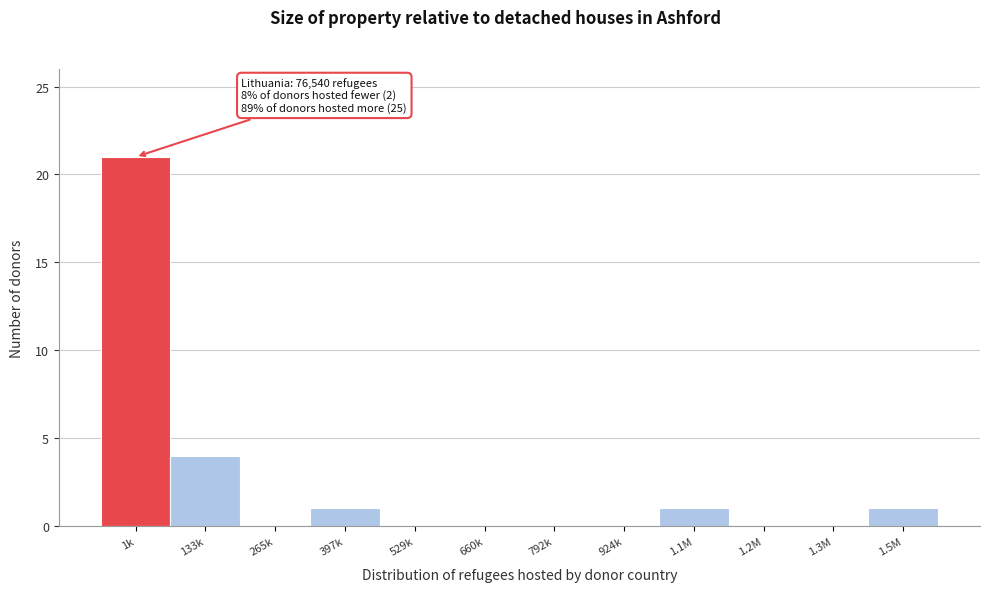

Reading right to left, transcribe all the data shown in this chart.

1.5M=1	1.3M=0	1.2M=0	1.1M=1	924k=0	792k=0	660k=0	529k=0	397k=1	265k=0	133k=4	1k=21